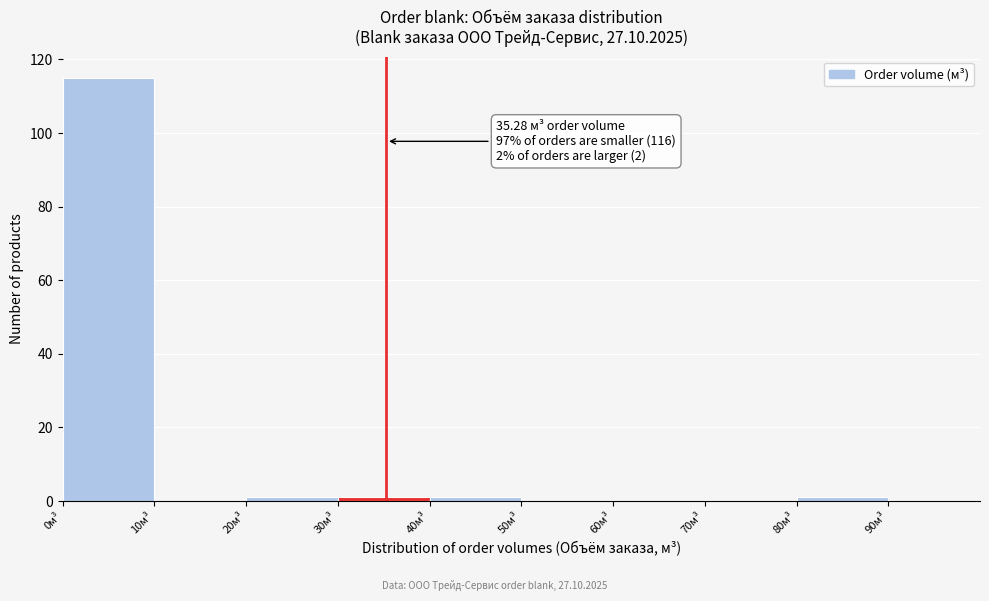

Which range on the x-axis has the tallest bar?

0 to 10